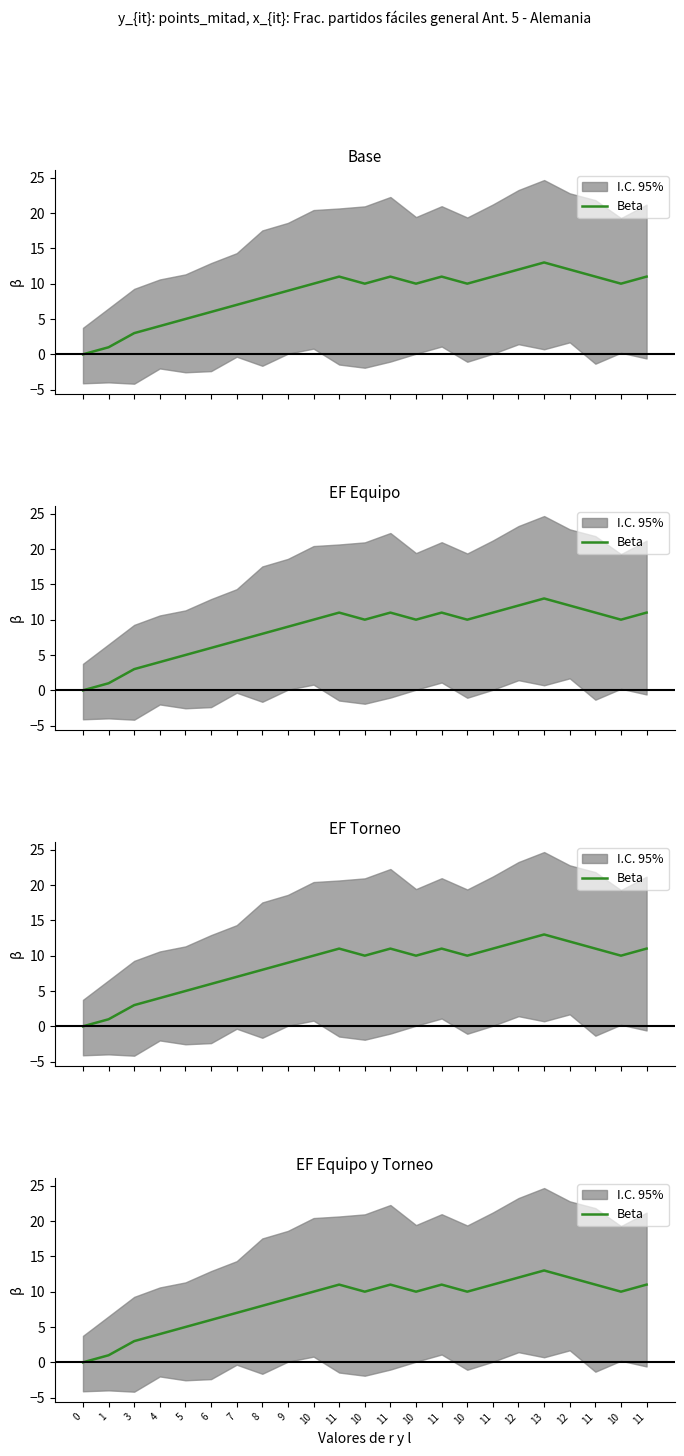

What is the value of the 8th point from the left?

8